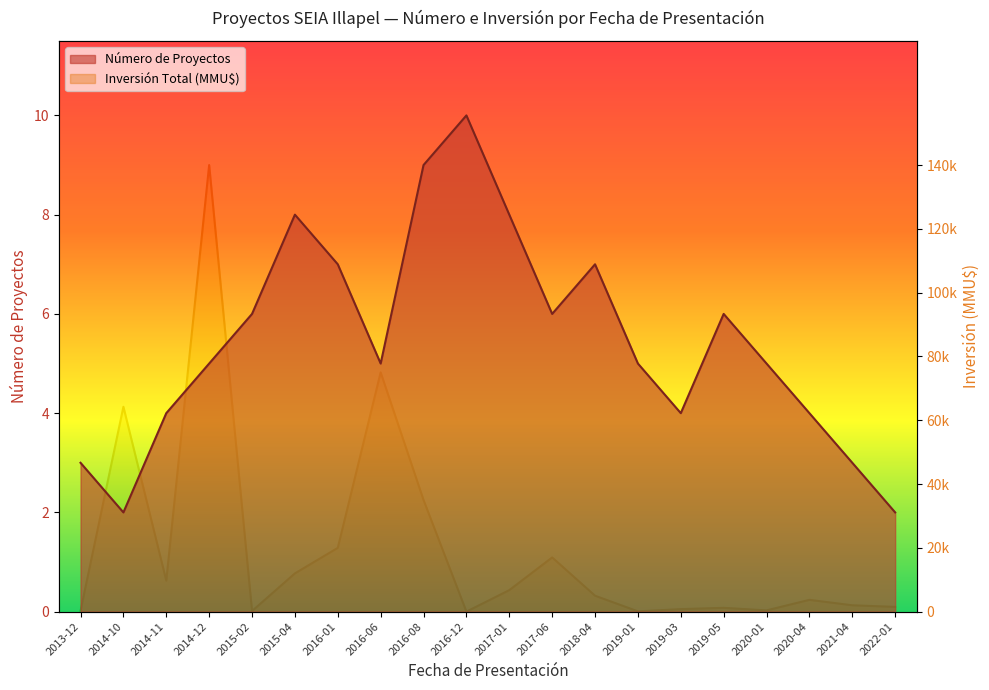

How many lines are shown in the chart?

2